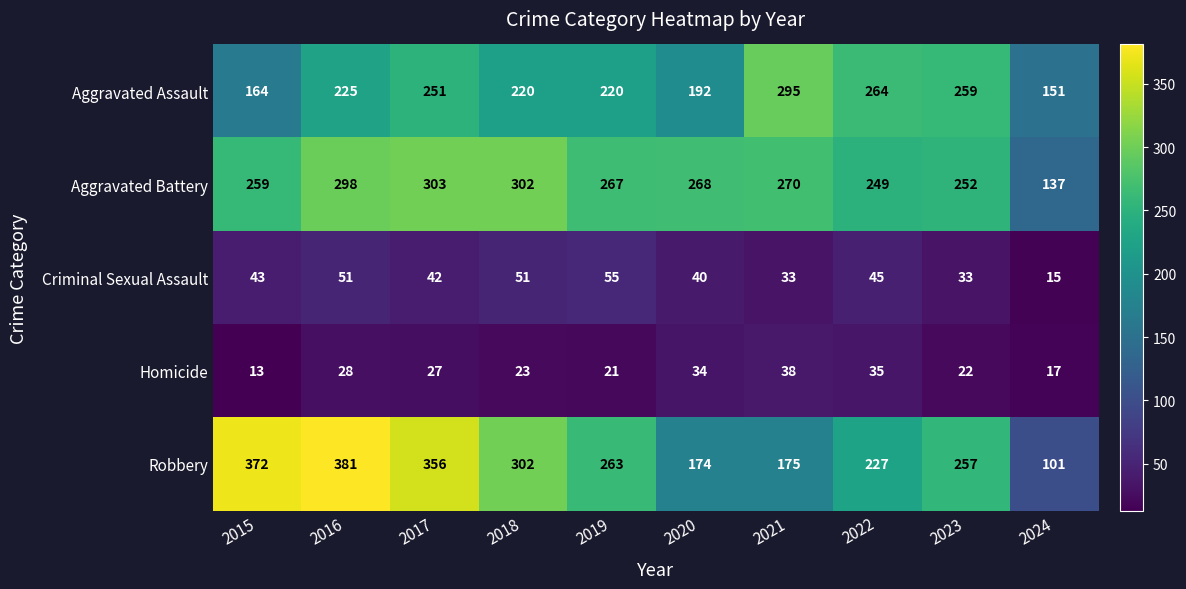

At which label does Aggravated Battery first exceed 268?

2016